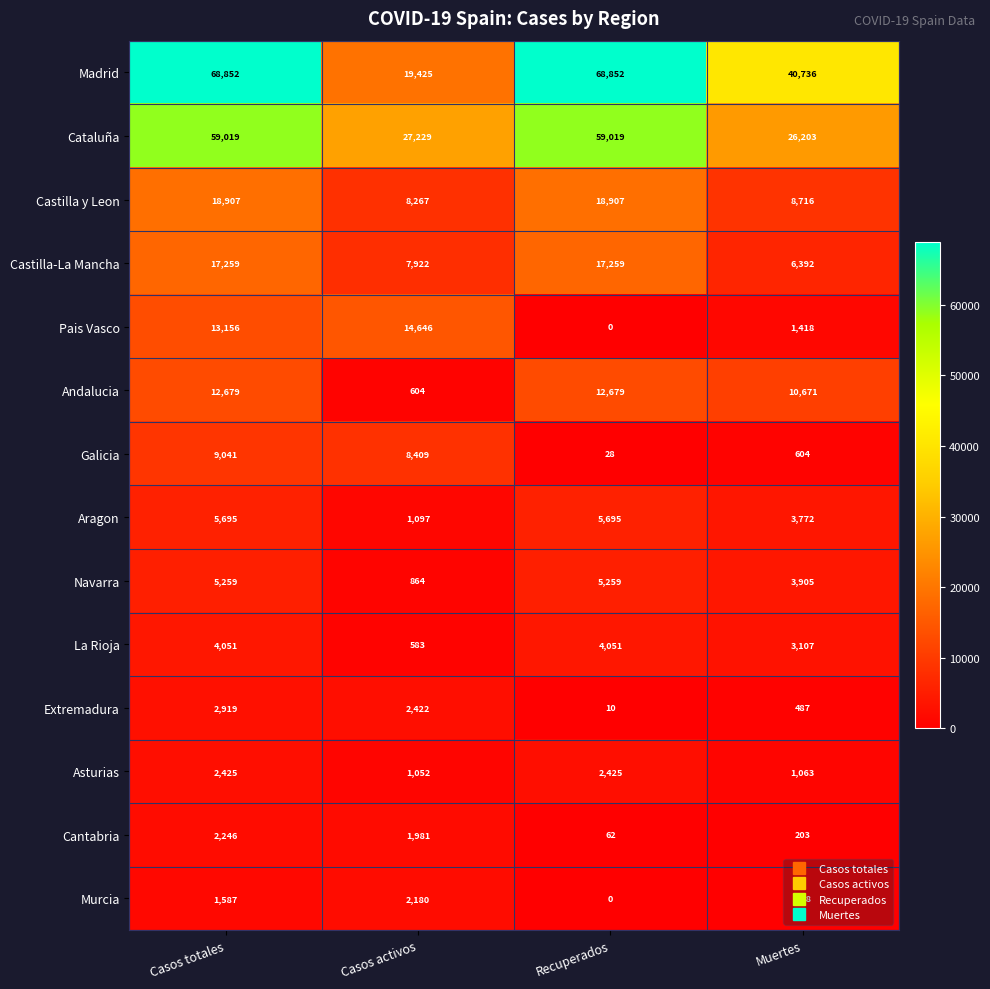

Which series has the largest range (max minus min)?

Madrid